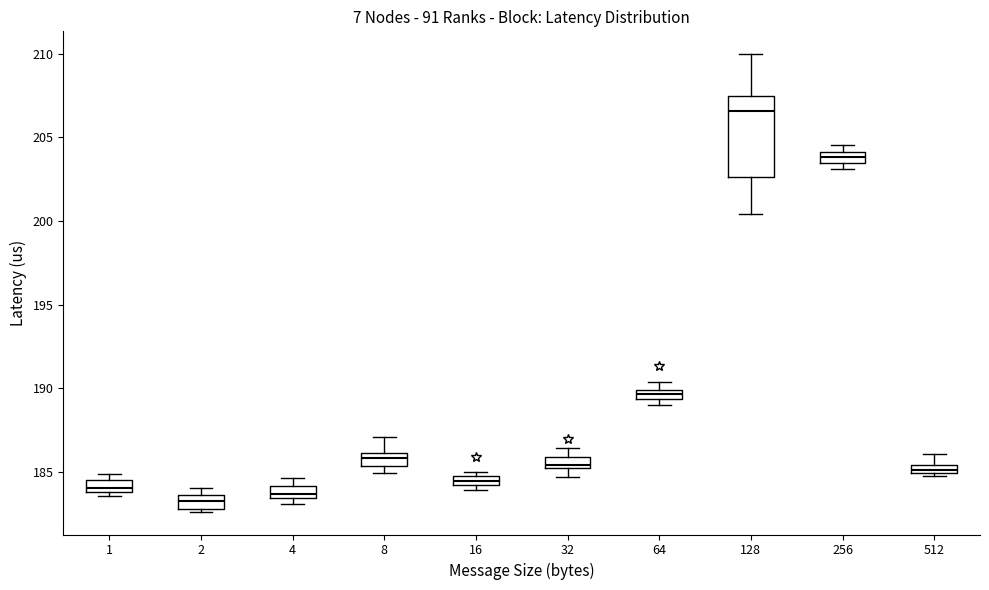

Which box has the highest median line?

128